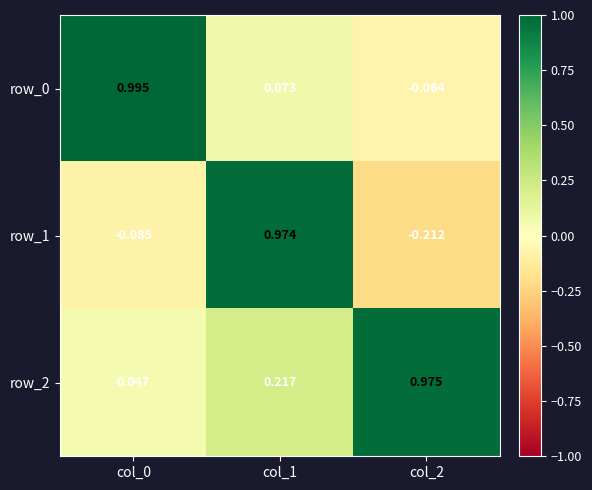

Is the value of row_2 at col_0 greater than the value of row_1 at col_2?

Yes